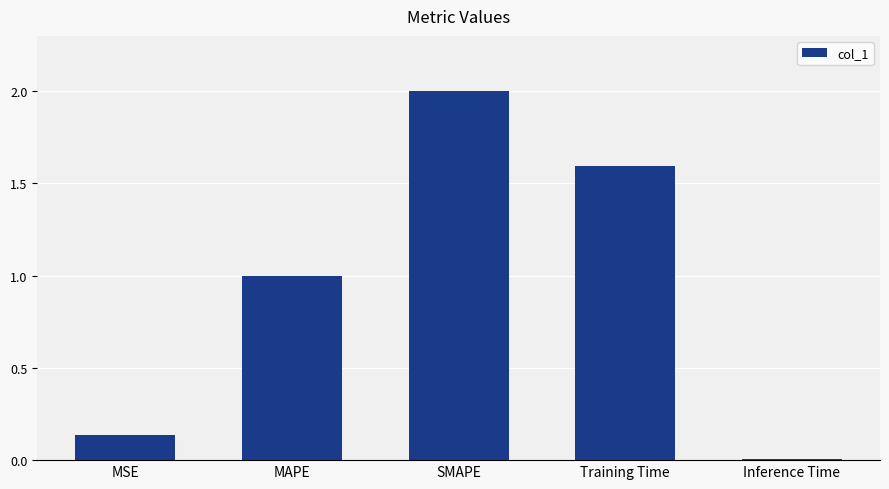

Rank the categories by value from lowest to highest.

Inference Time, MSE, MAPE, Training Time, SMAPE